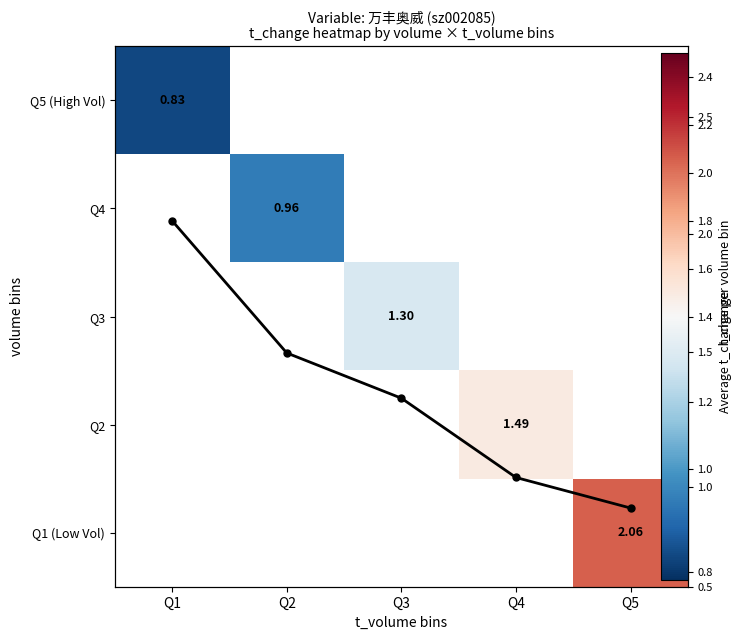

Where does the Row avg t_change series first go above 1?

Q1